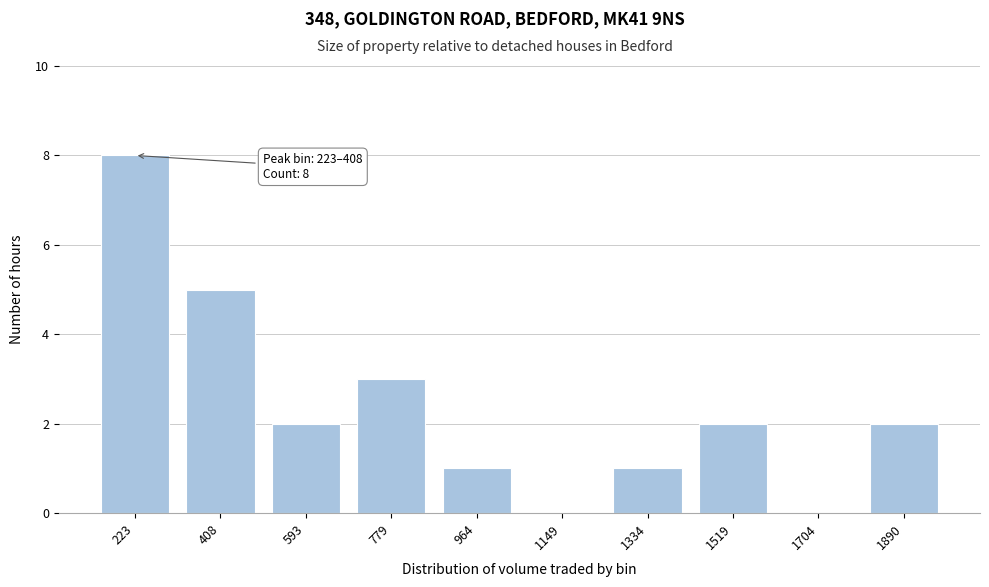

Reading left to right, transcribe all the data shown in this chart.

223=8	408=5	593=2	779=3	964=1	1149=0	1334=1	1519=2	1704=0	1890=2